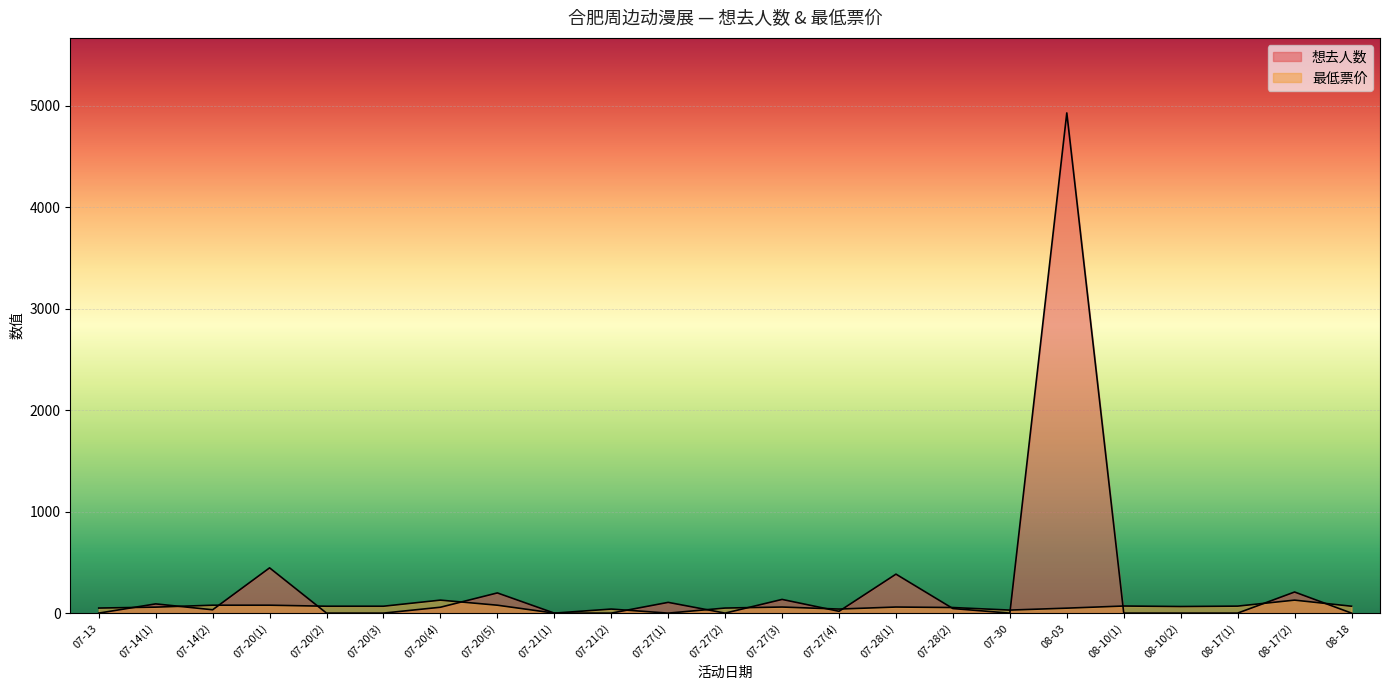

Between which two adjacent categories do 想去人数 and 最低票价 first intersect?

07-13 and 07-14(1)